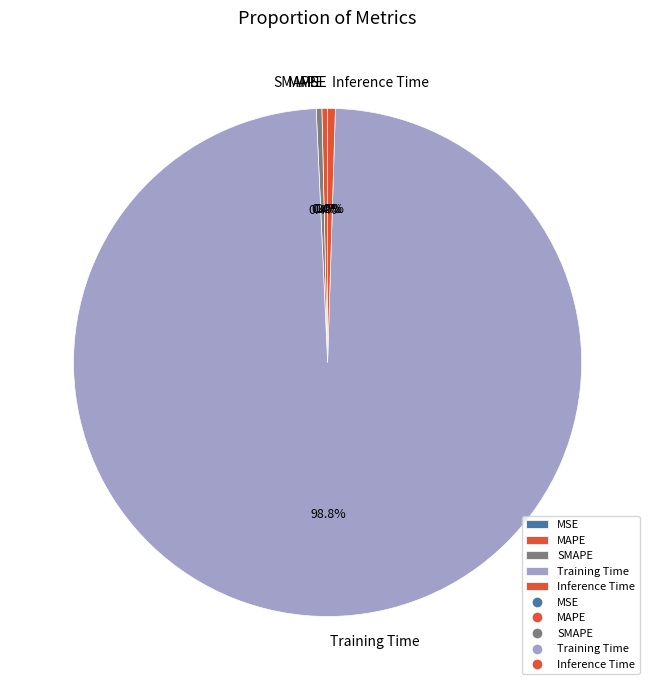

Which category accounts for the majority?

Training Time